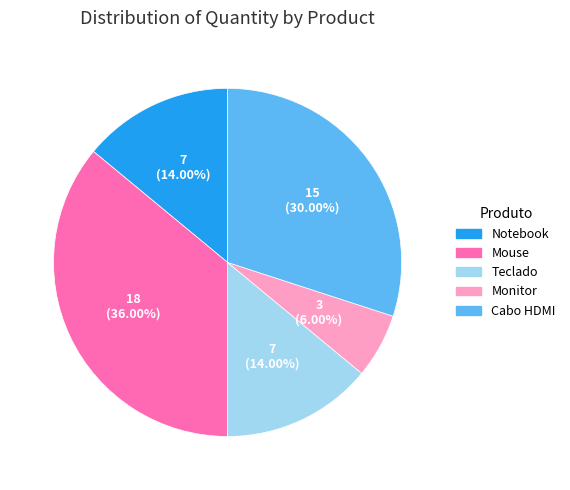

What percentage is the Cabo HDMI slice, to the nearest percent?

30%